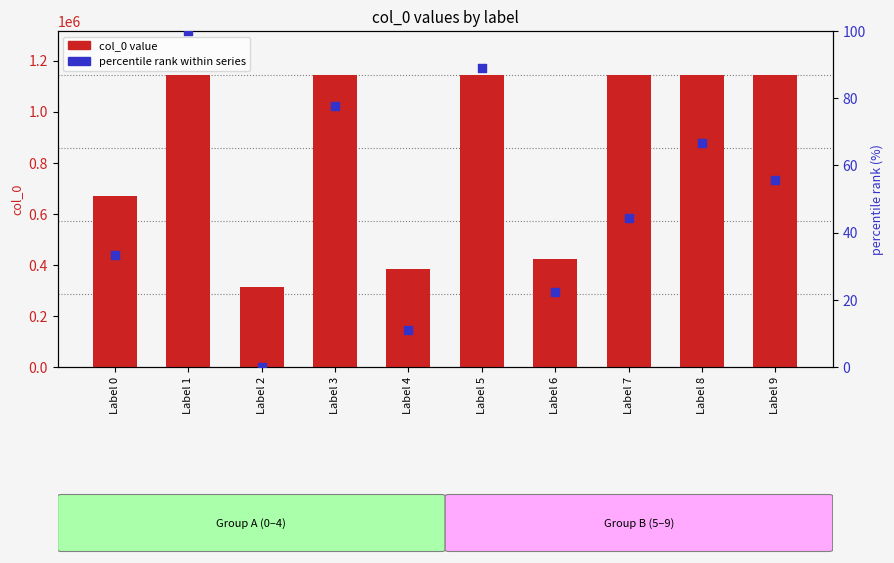

Which series has the widest spread of Y values?

col_0